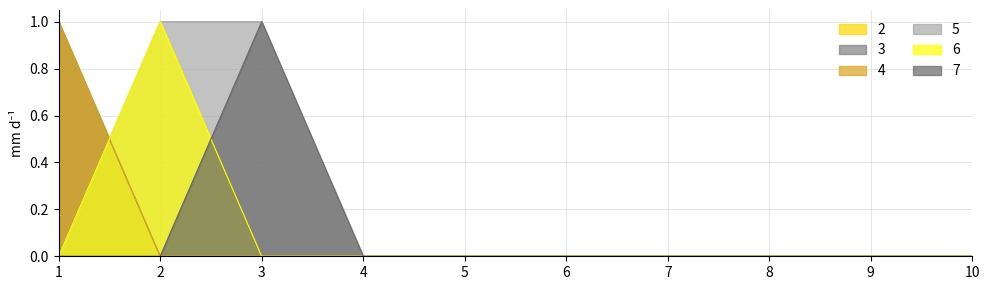

Read the 2 value at 1.

1